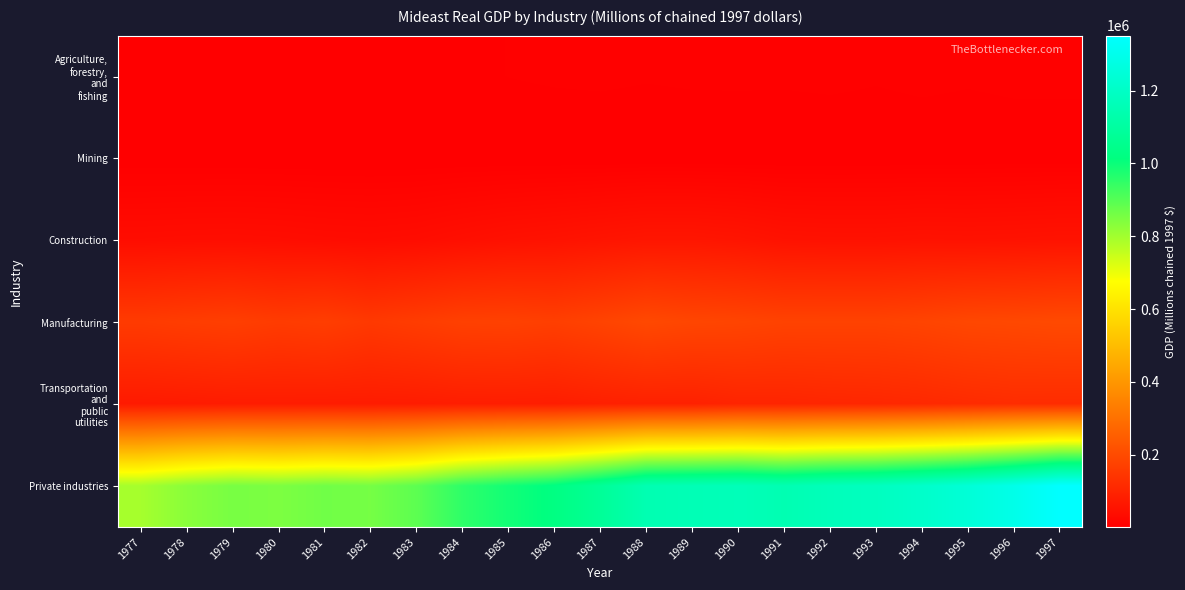

Which series has the widest spread of values?

Private industries